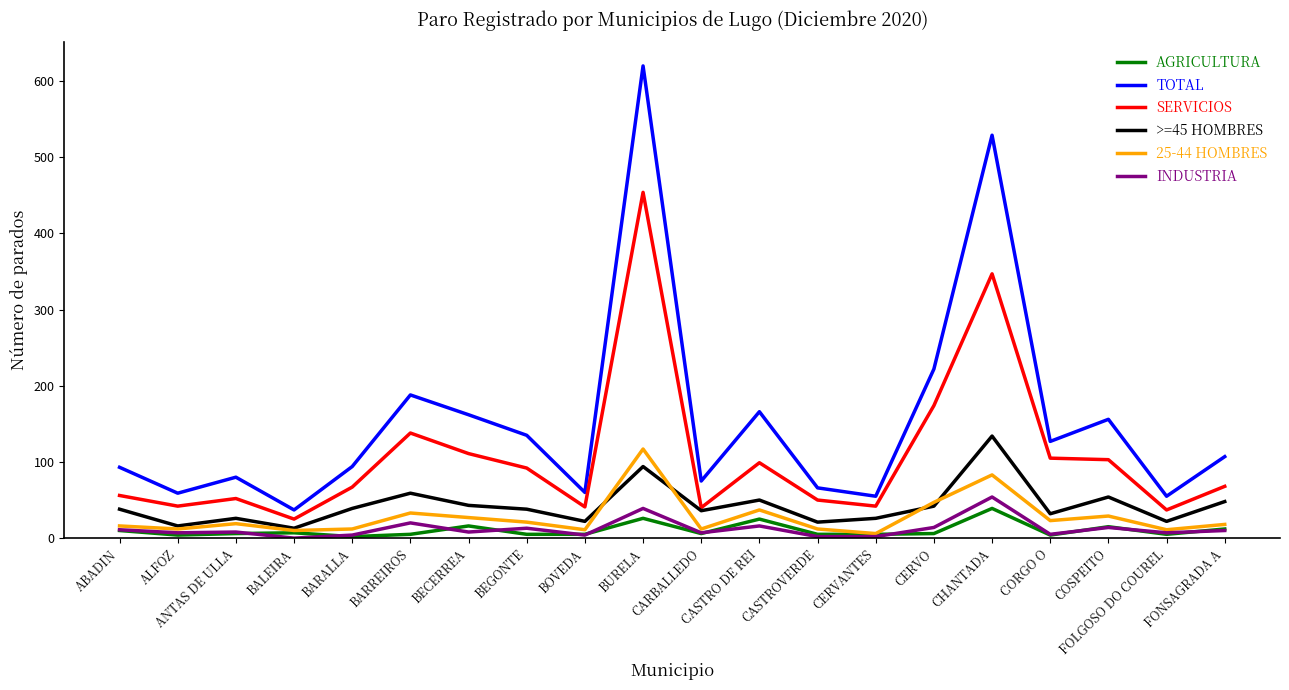

In SERVICIOS, how many points are lower than both neighbors (excluding endpoints)?

6